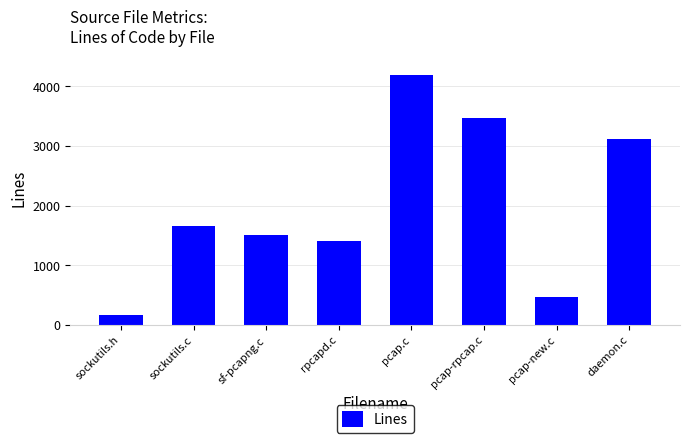

What is the value of the 8th bar from the left?

3108